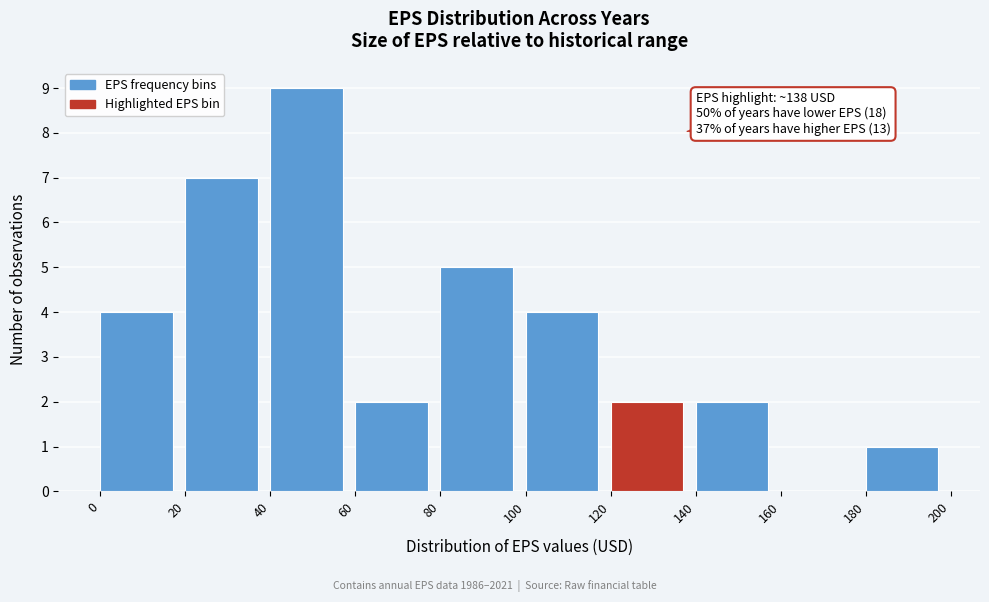

Which range on the x-axis has the tallest bar?

40 to 60